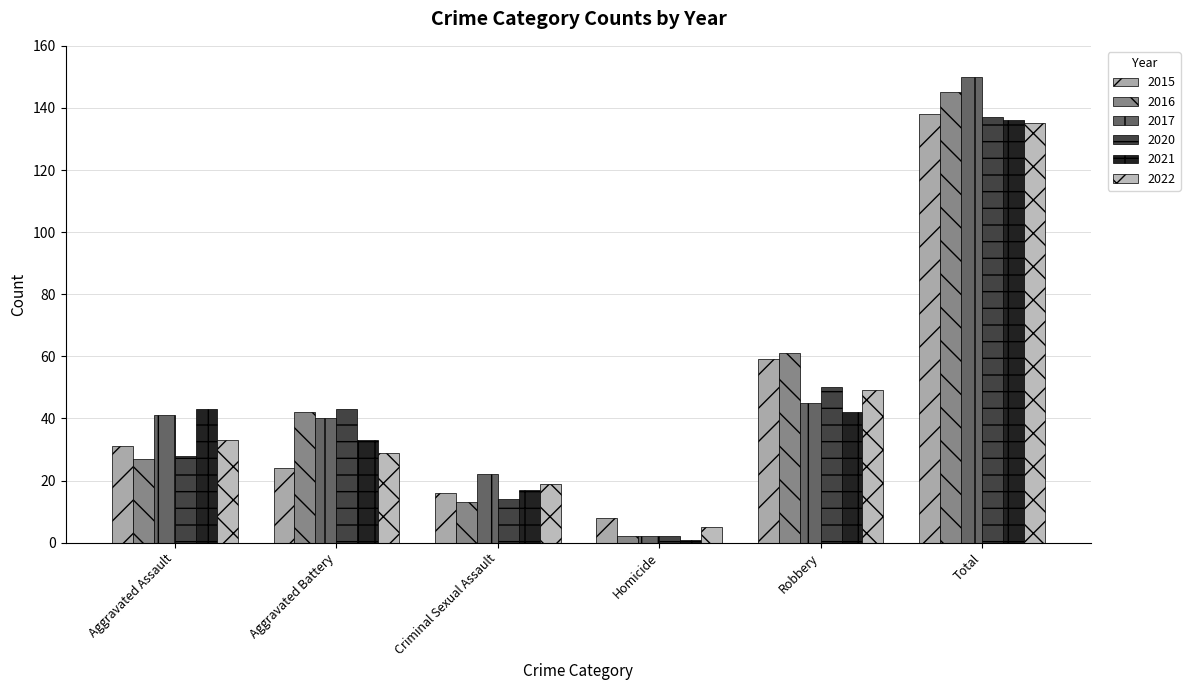

At which label is 2017 closest to 76?

Robbery